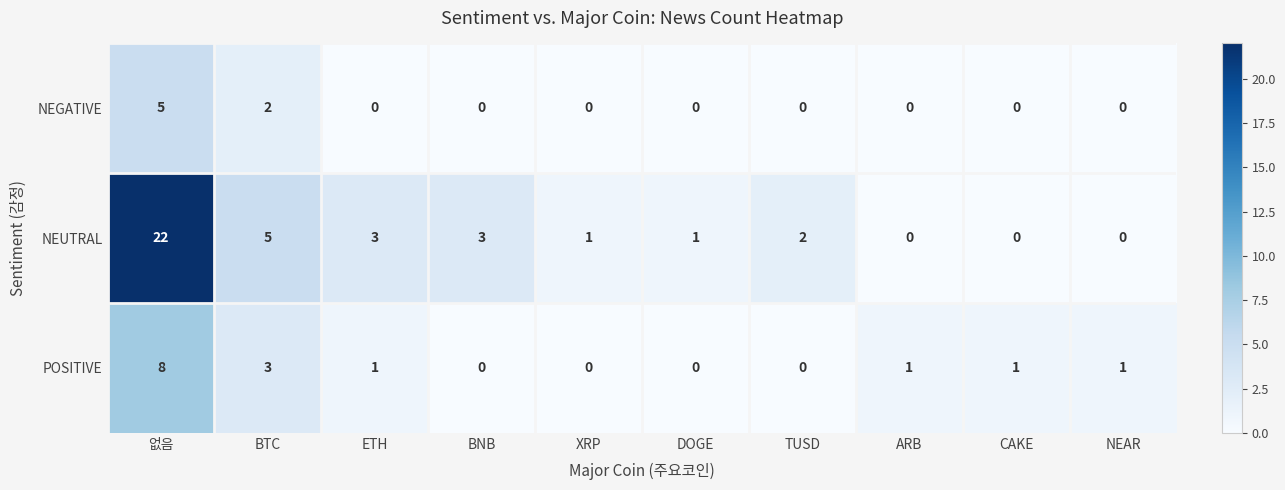

Reading left to right, what are all the values shown in this chart?

NEGATIVE: 5	2	0	0	0	0	0	0	0	0
NEUTRAL: 22	5	3	3	1	1	2	0	0	0
POSITIVE: 8	3	1	0	0	0	0	1	1	1